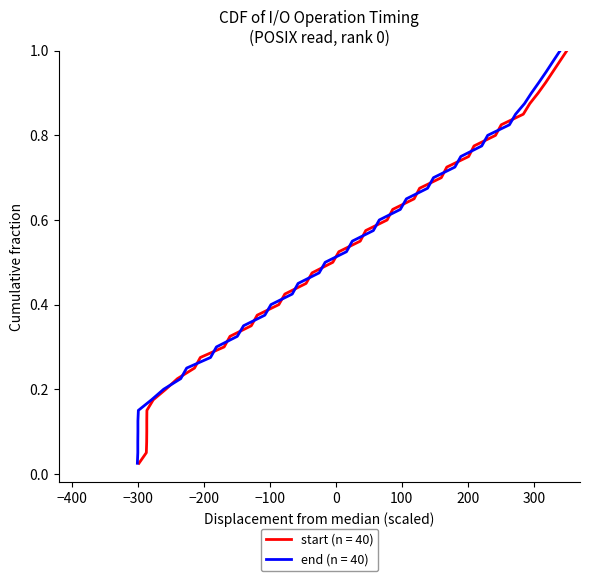

Which series has the widest spread of values?

start